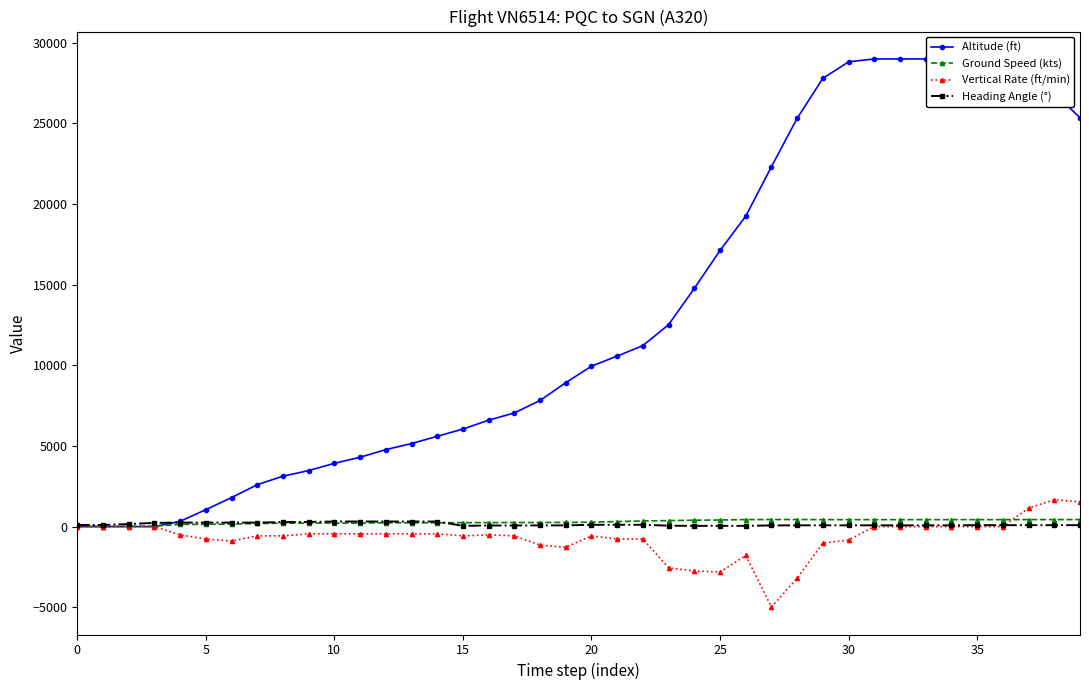

Where is Ground Speed (kts) nearest to the value 222?

10